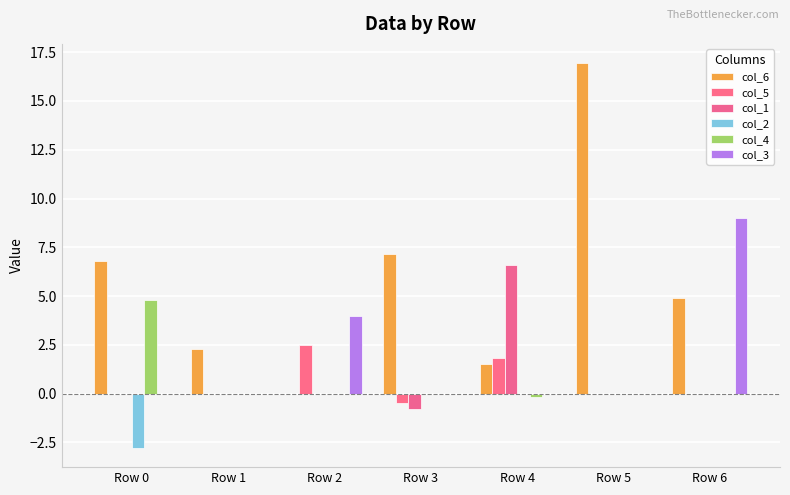

At which category is the sum across all series the highest?

Row 5